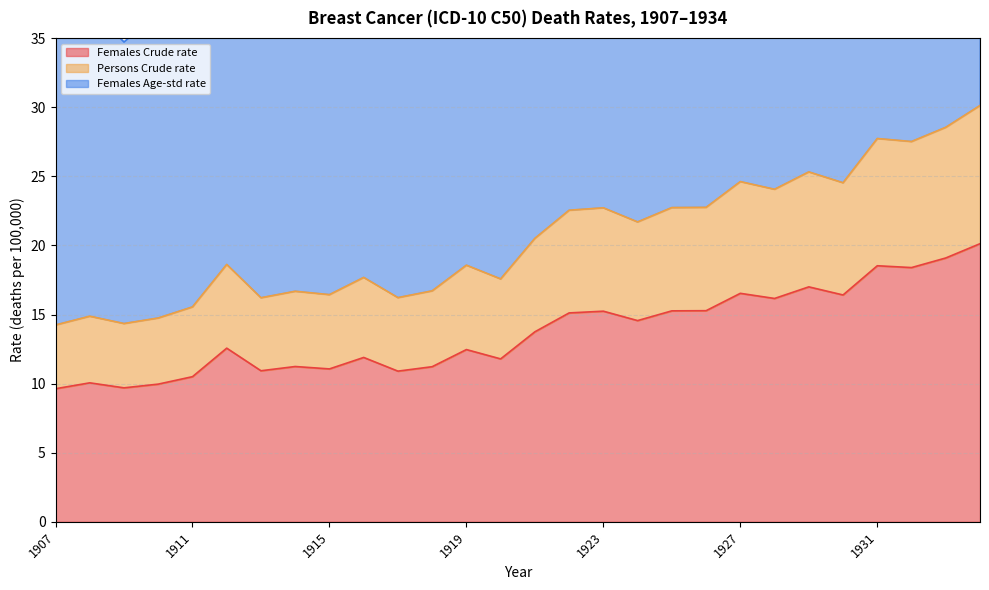

Rank the series by their maximum value, from highest to lowest.

Females Age-std rate, Persons Crude rate, Females Crude rate